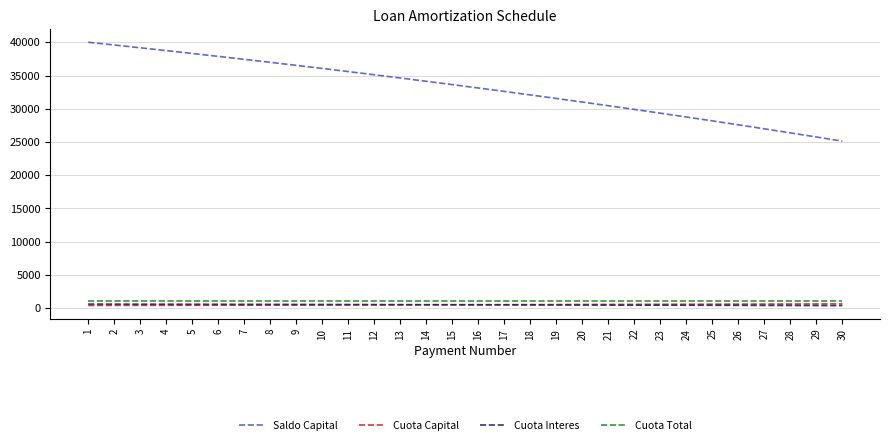

What is the total value across all series at 8?

39034.8